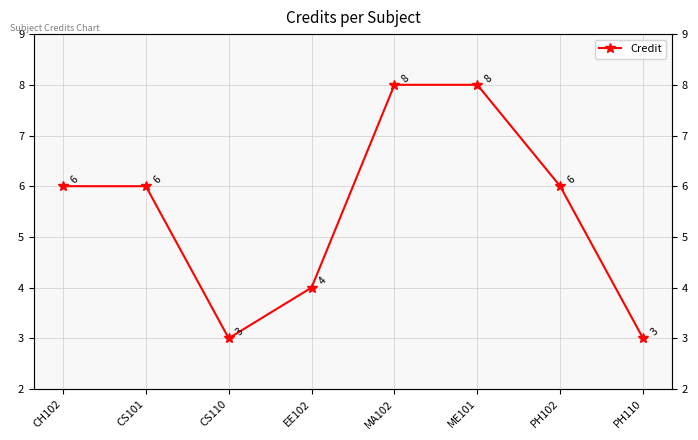

Rank the categories by value from highest to lowest.

MA102, ME101, CH102, CS101, PH102, EE102, CS110, PH110